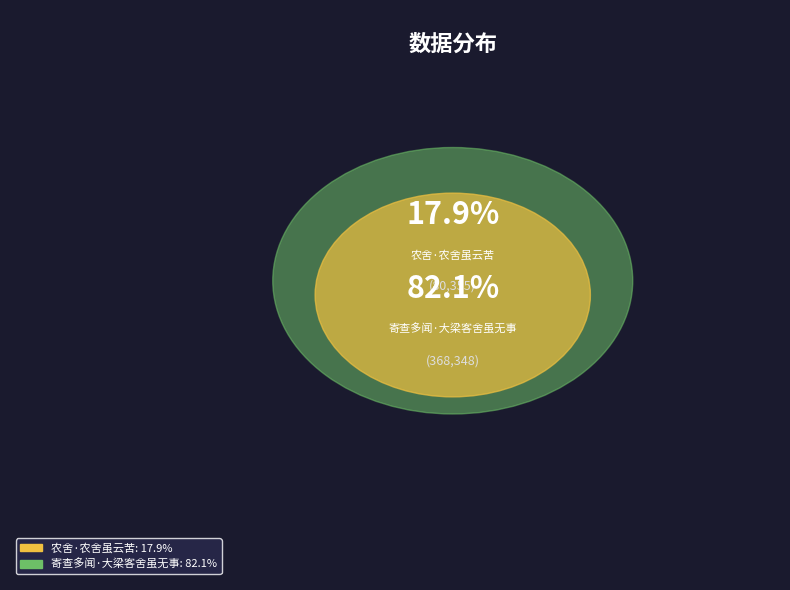

To the nearest percent, what percentage of the pie is 寄查多闻·大梁客舍虽无事?

82%